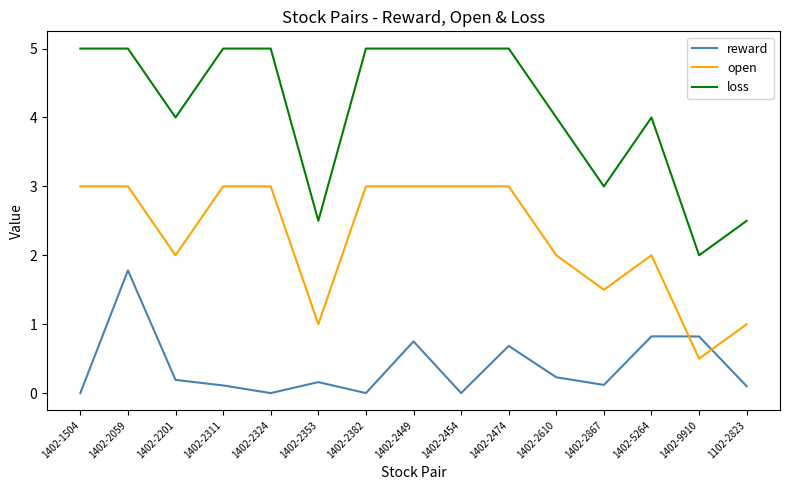

True or false: reward has a value of 0.2 at 1402-9910.

False